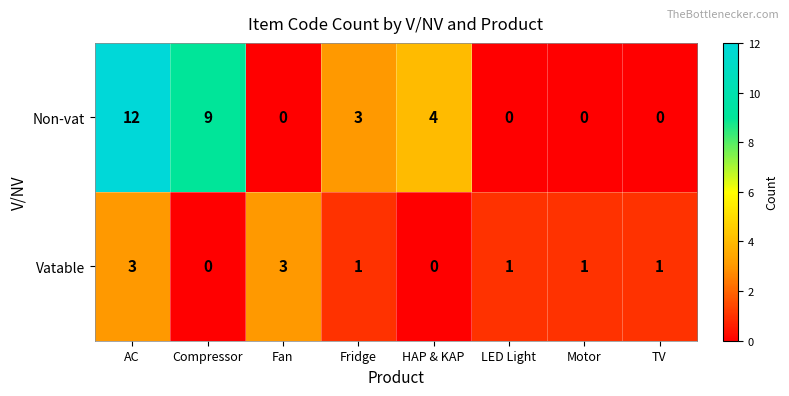

Reading right to left, transcribe all the data shown in this chart.

Non-vat: 0	0	0	4	3	0	9	12
Vatable: 1	1	1	0	1	3	0	3